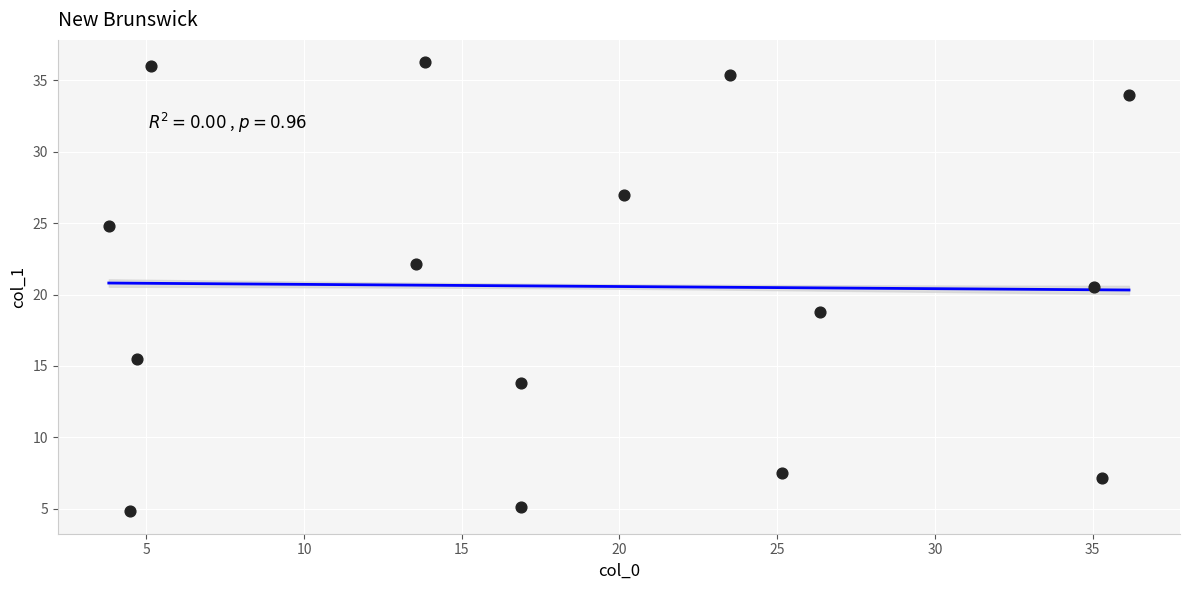

What Y value in the scatter plot is closest to 20?

20.5